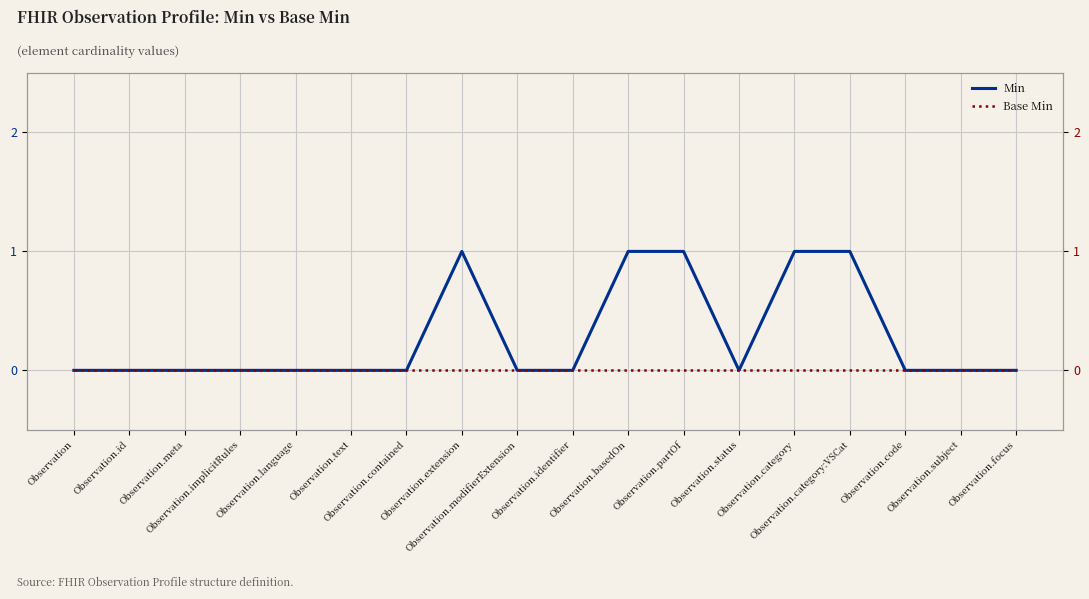

Is it true that Min equals 0 at Observation.meta?

False